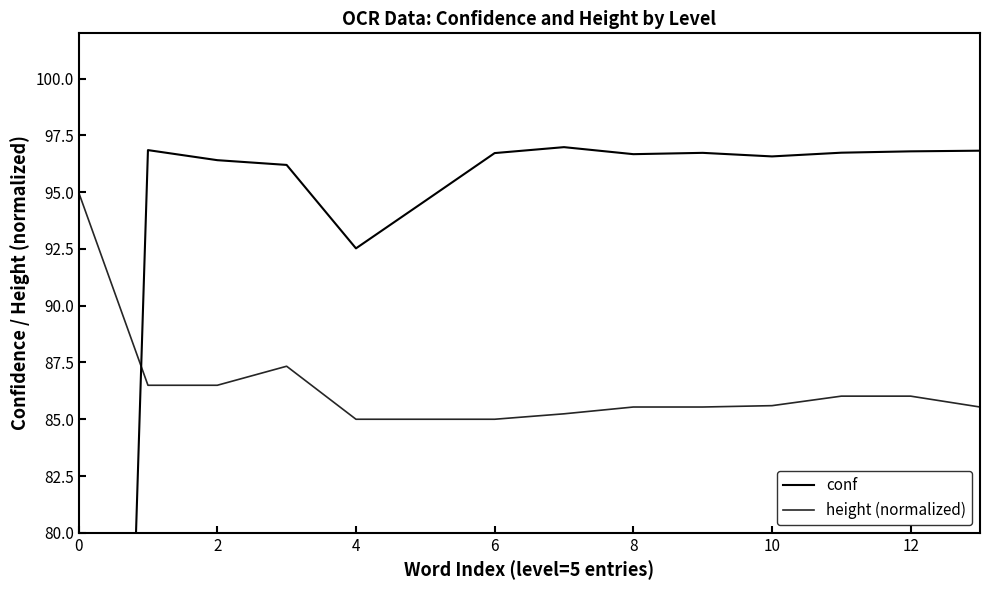

Does the chart have visible grid lines?

No